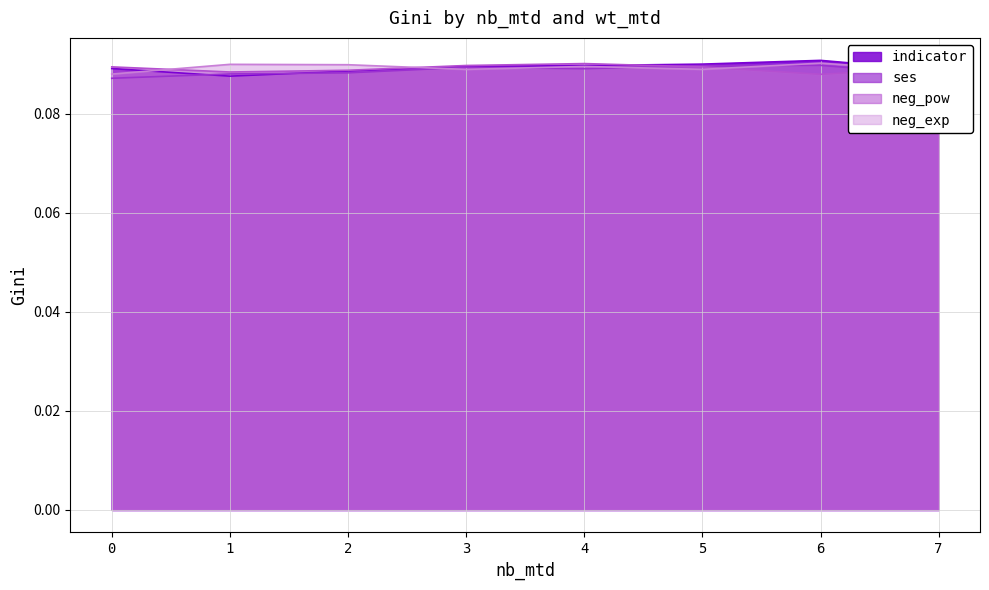

How many intersections are there between indicator and neg_pow?

2